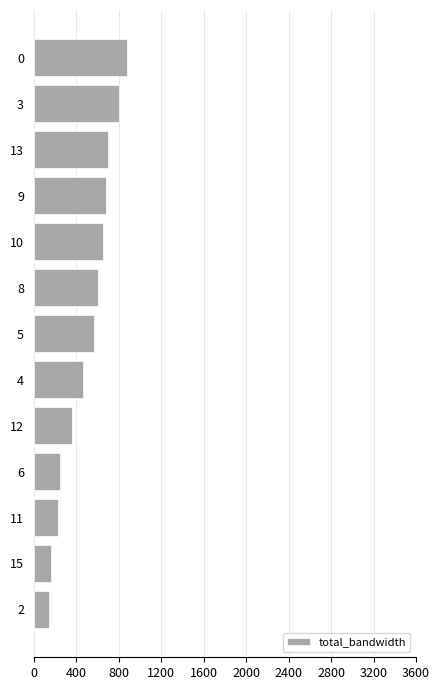

What is the greatest value displayed?

876.3